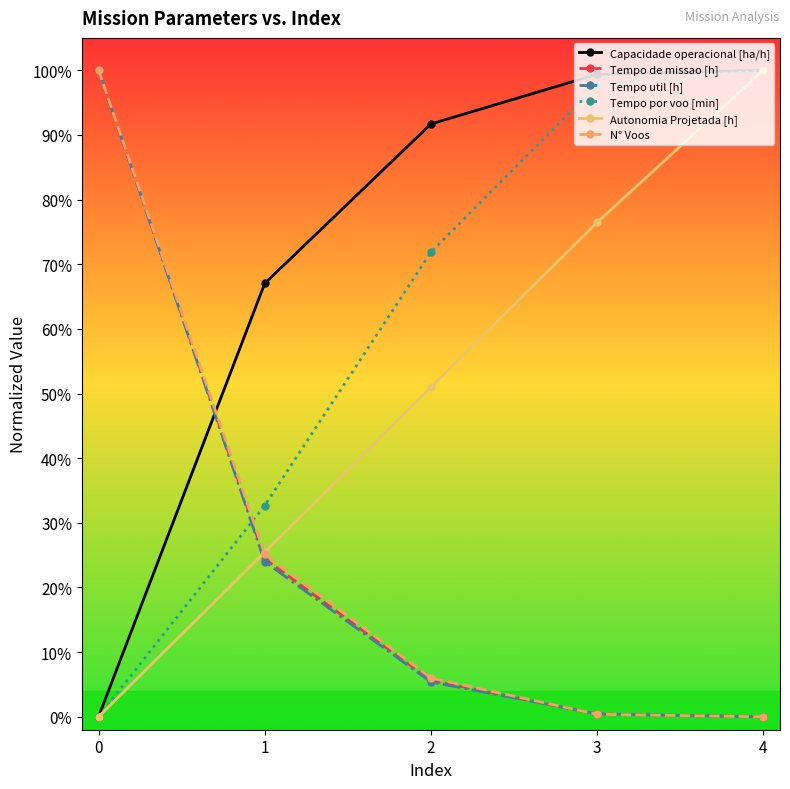

What value does the Autonomia Projetada [h] series have at 4?

1.0